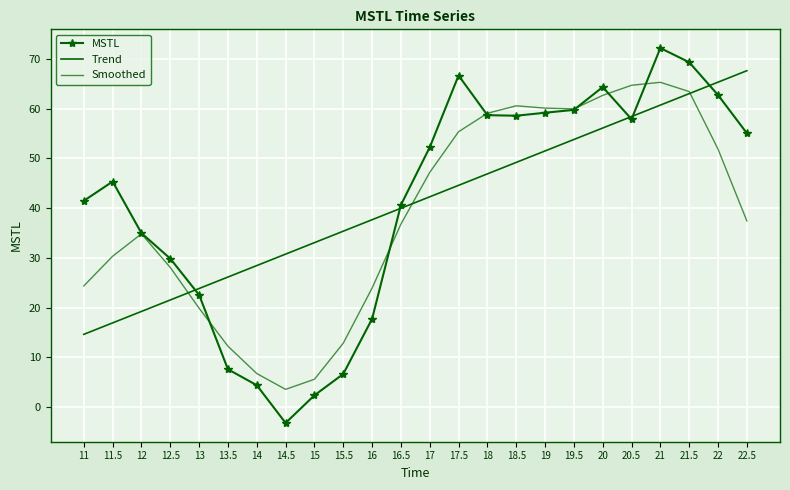

What is the difference between the Trend values at 14.5 and 22?

34.6